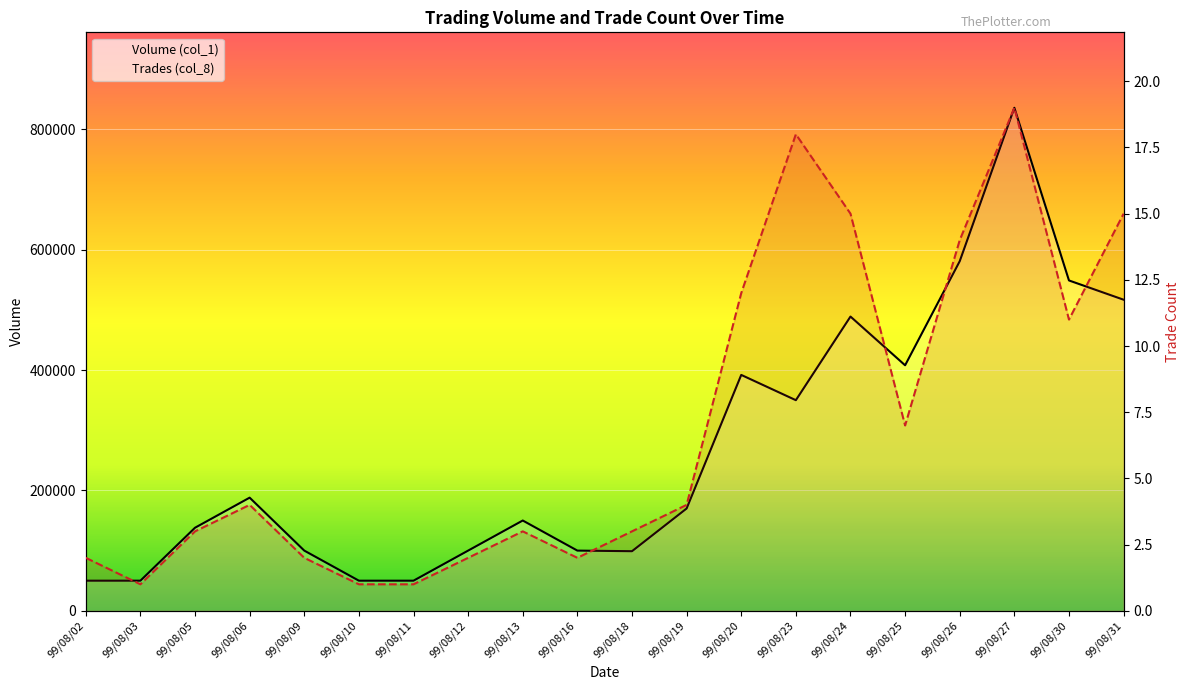

True or false: Volume (col_1) and Trades (col_8) intersect in this chart.

False